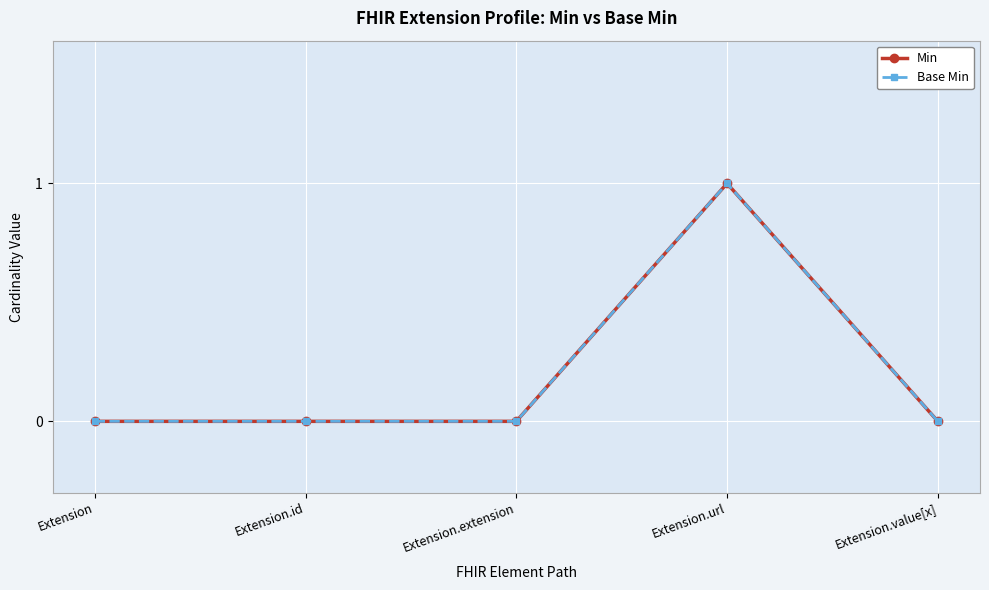

Rank the categories by Base Min value from lowest to highest.

Extension, Extension.id, Extension.extension, Extension.value[x], Extension.url